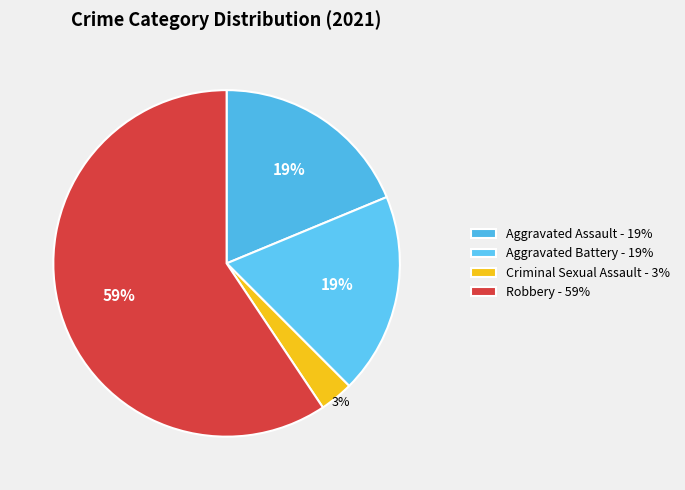

What is the ratio of the value at Robbery to the value at Aggravated Battery?

3.2